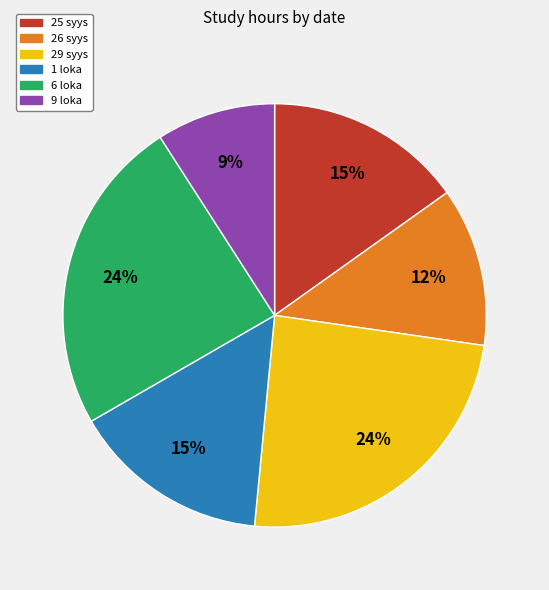

To the nearest percent, what is the difference between the 1 loka and 9 loka slice percentages?

6%